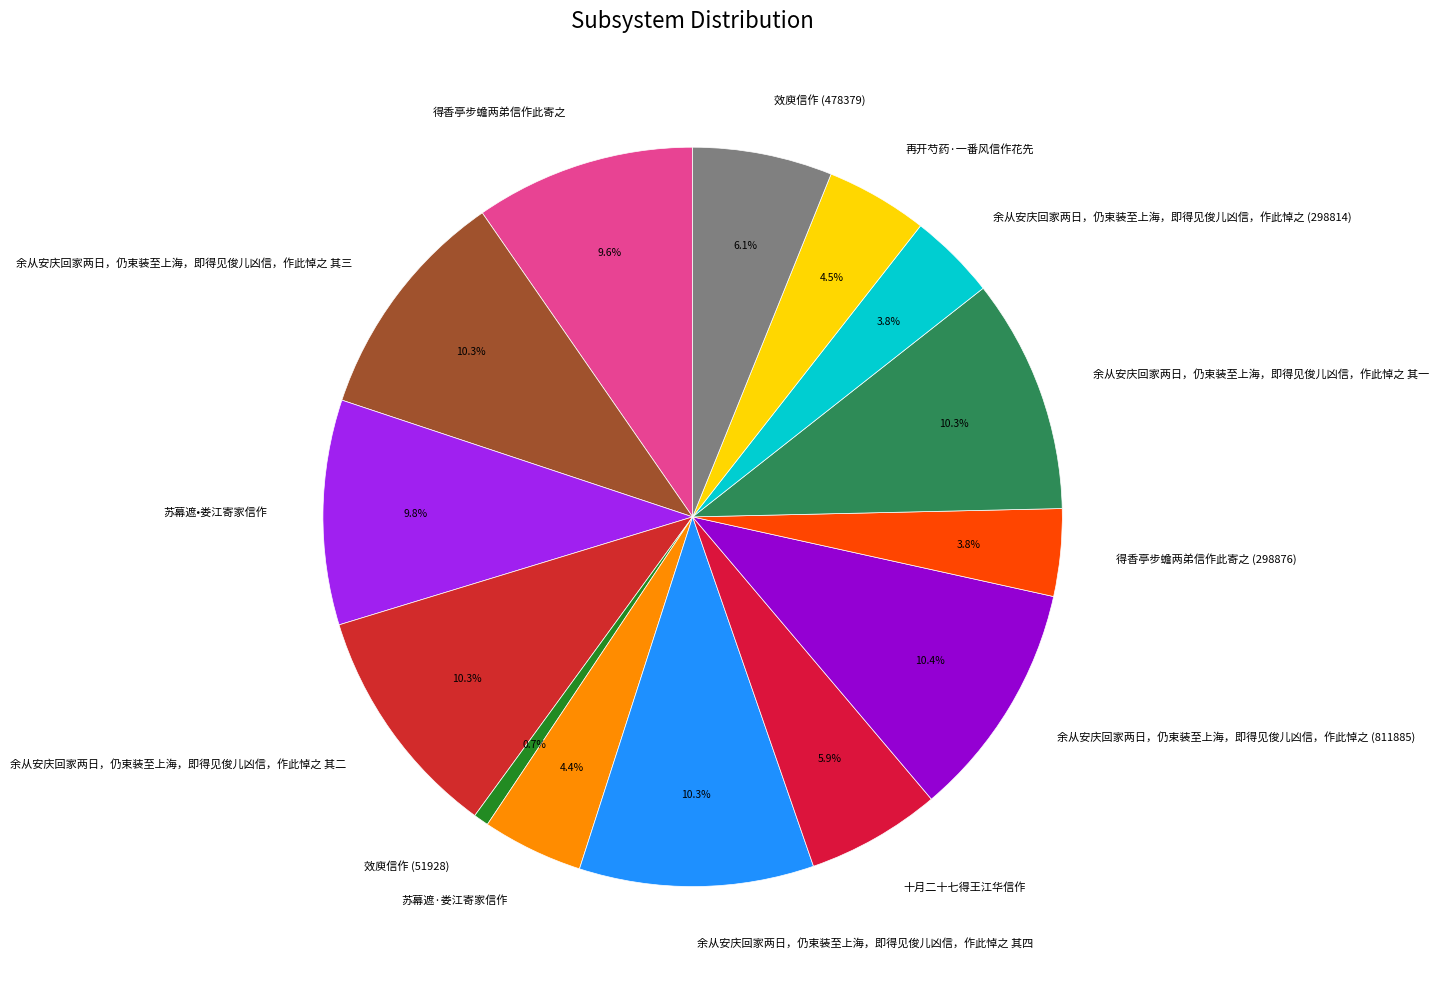

Which has a higher value, 余从安庆回家两日，仍束装至上海，即得见俊儿凶信，作此悼之 (811885) or 苏幕遮·娄江寄家信作?

余从安庆回家两日，仍束装至上海，即得见俊儿凶信，作此悼之 (811885)